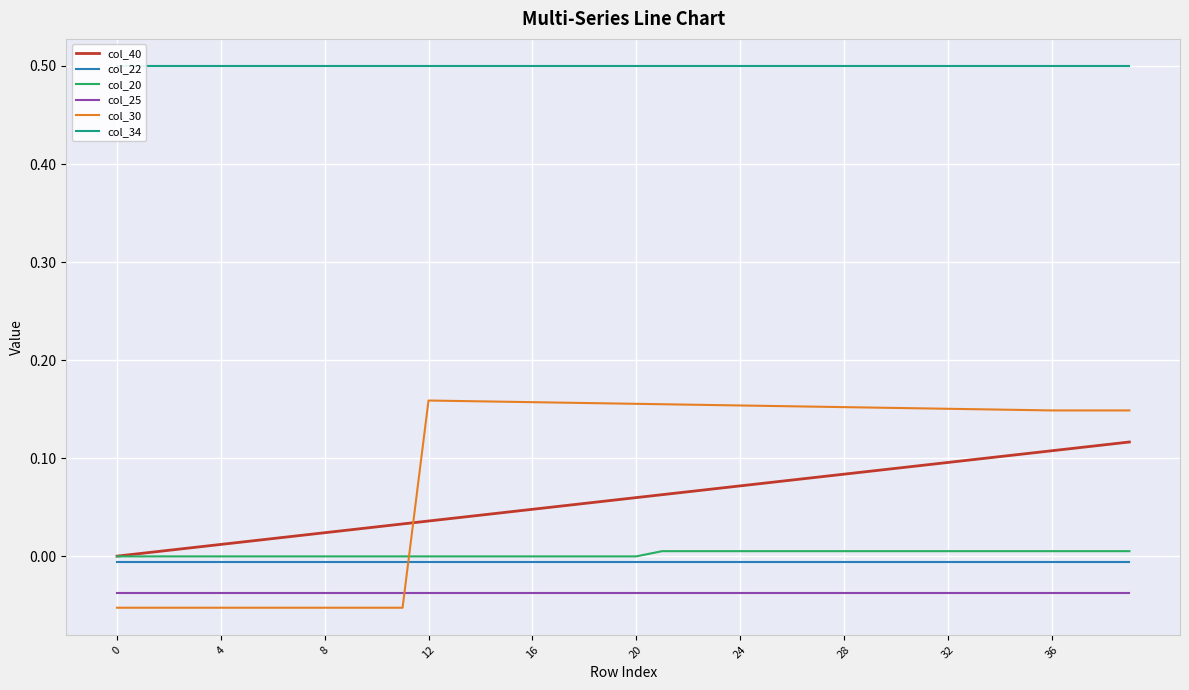

What are all the series names shown in the legend?

col_40, col_22, col_20, col_25, col_30, col_34